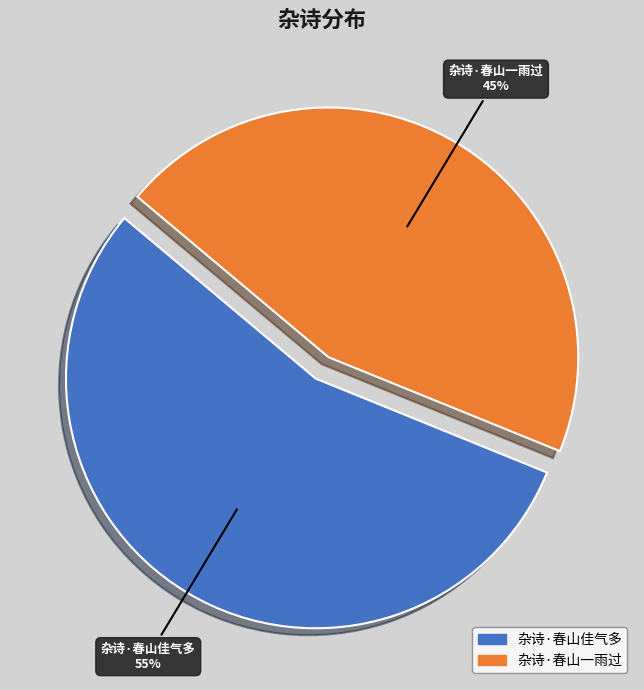

Rank the categories by value from lowest to highest.

杂诗·春山一雨过, 杂诗·春山佳气多